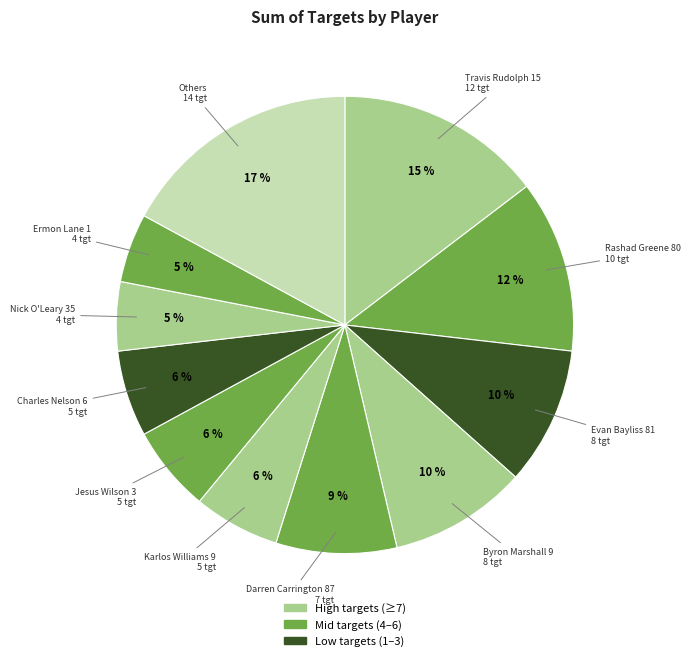

The Charles Nelson 6 slice represents 1% of the pie. True or false?

False